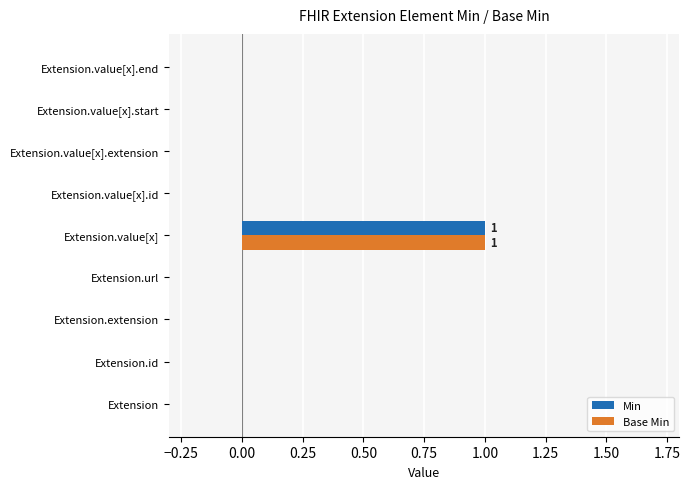

The value of Min at Extension.value[x].id is -1. True or false?

False